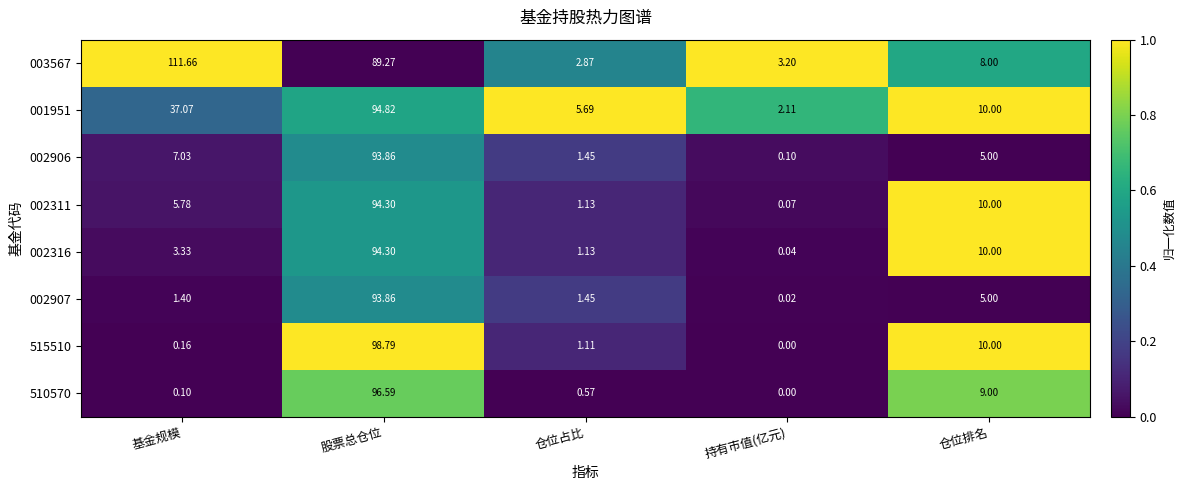

What is the total value across all series at 股票总仓位?

755.8